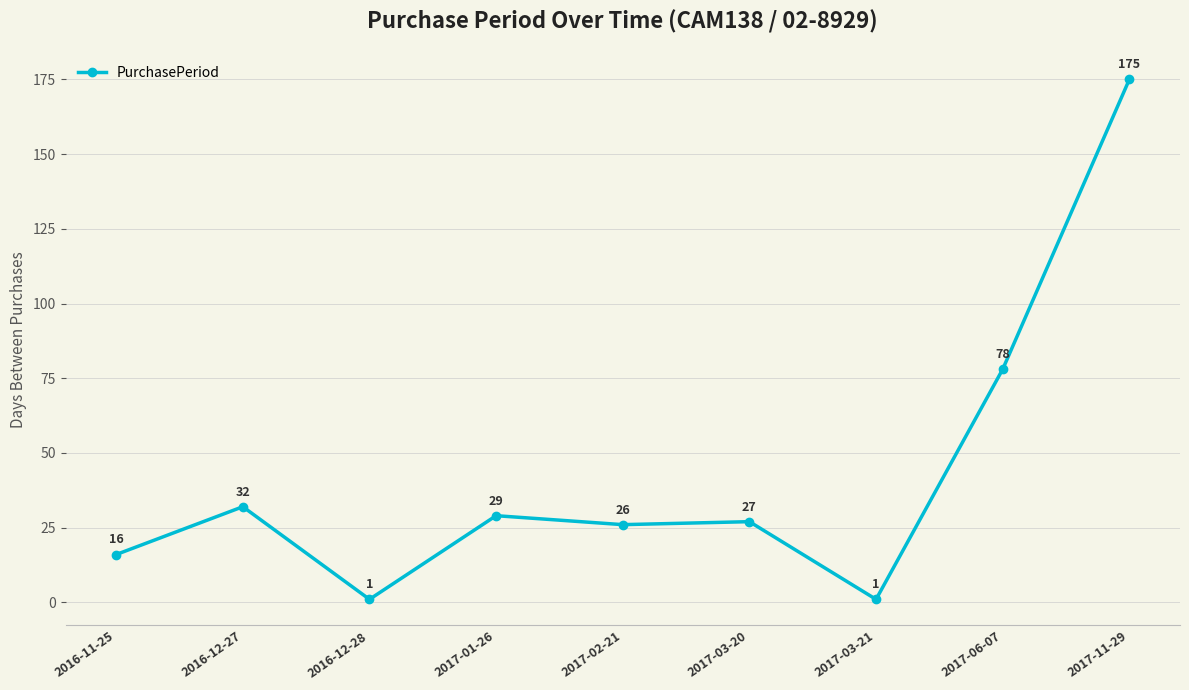

What is the label of the 9th point from the left?

2017-11-29